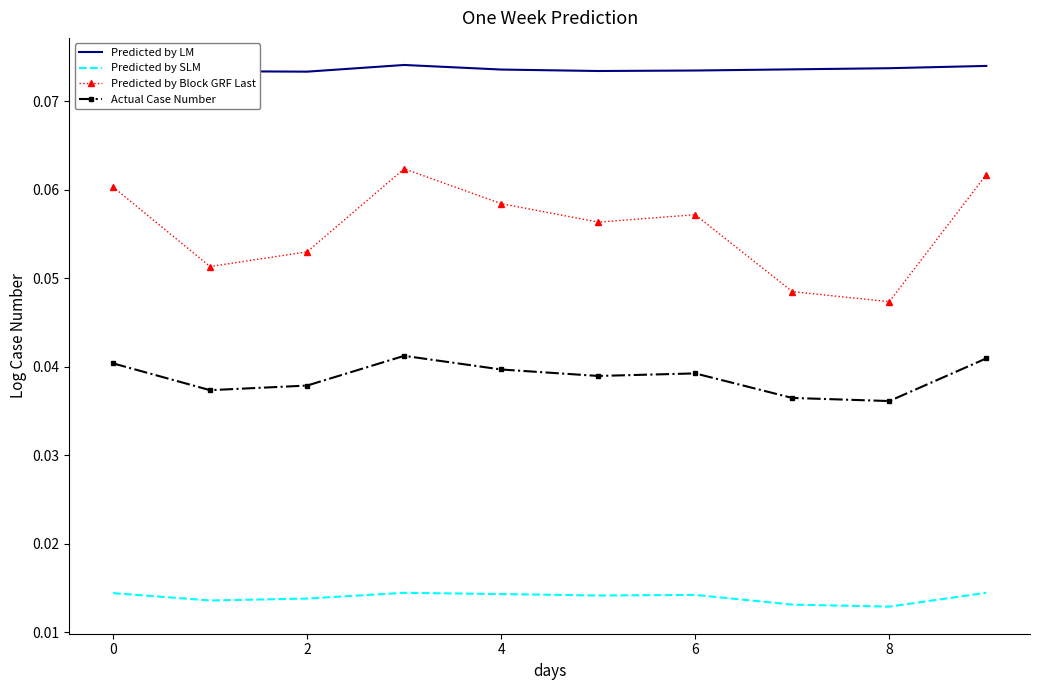

True or false: Predicted by LM and Predicted by Block GRF Last intersect in this chart.

False